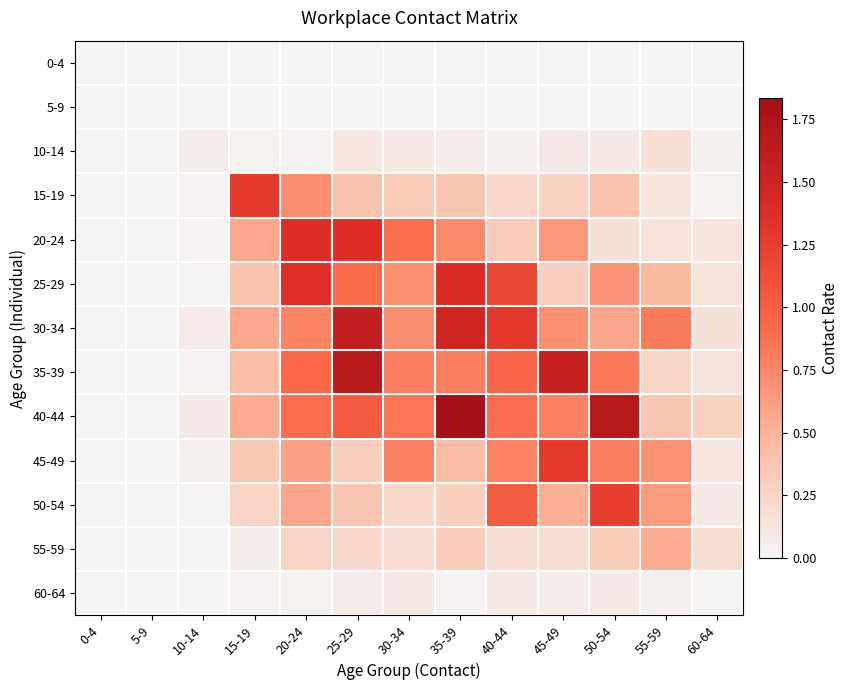

Which series has the largest total across all categories?

40-44